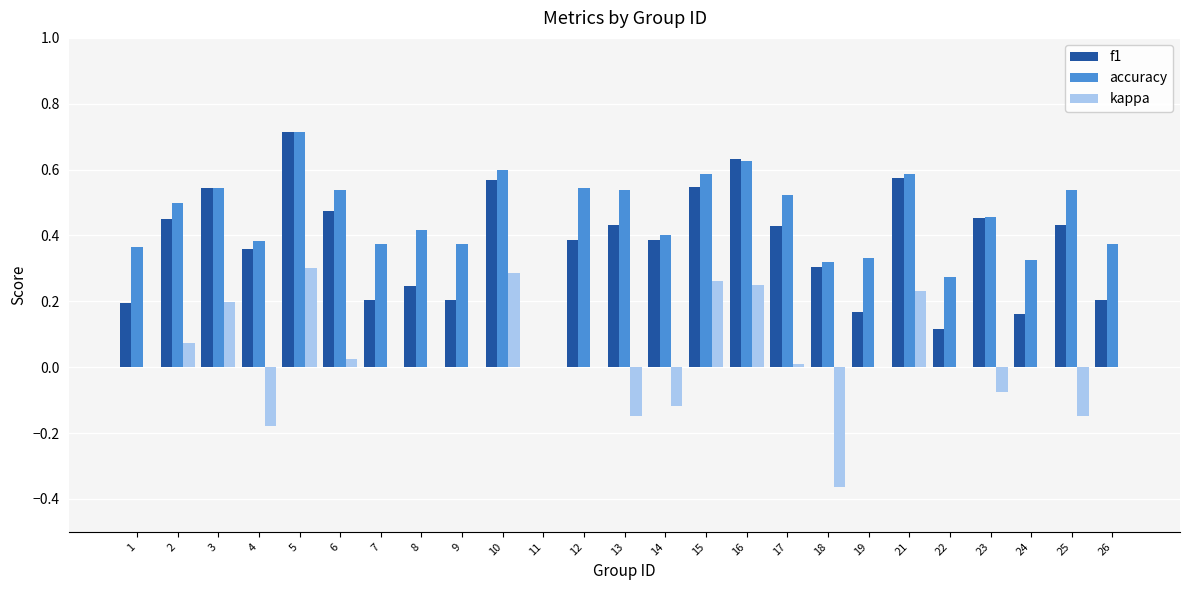

Between 17 and 18, which series saw the biggest shift?

kappa